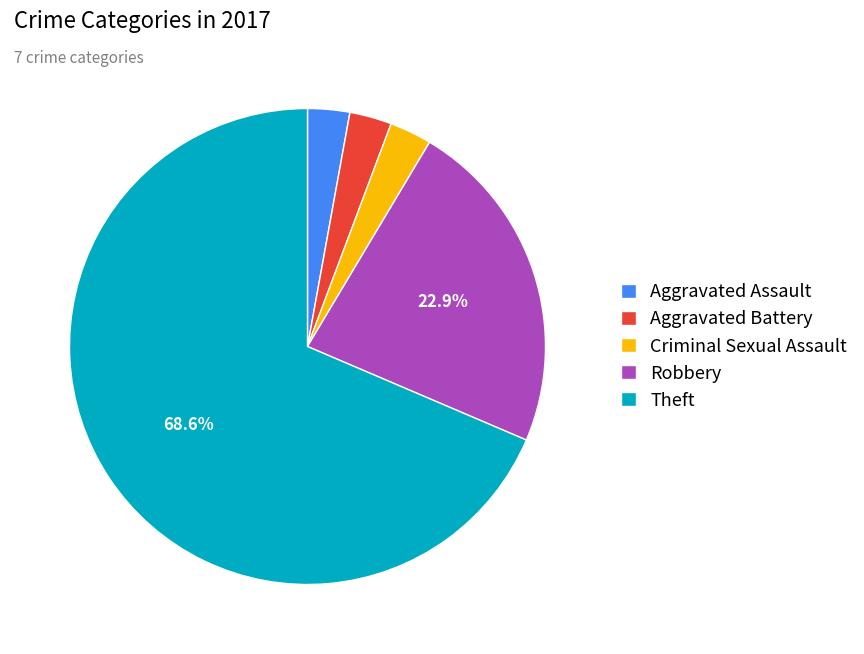

Is the sum of Aggravated Battery and Aggravated Assault greater than half?

No